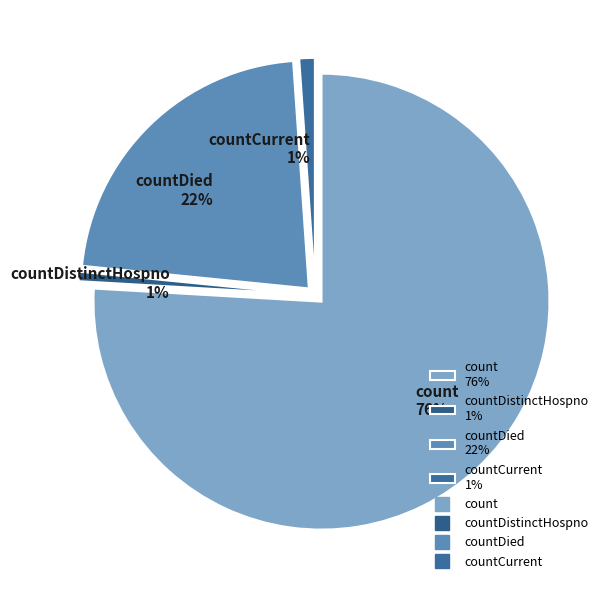

Does count represent more than half of the total?

Yes